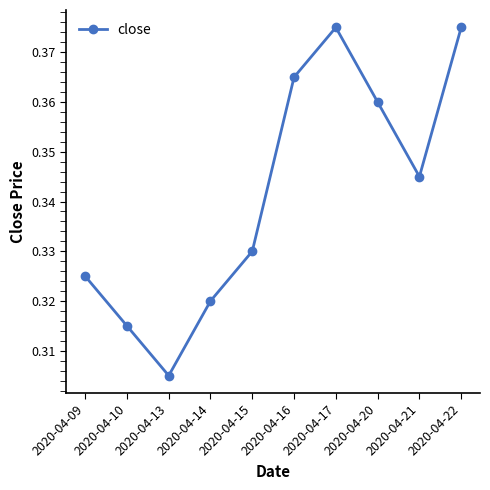

What is the sum of all values?

3.4